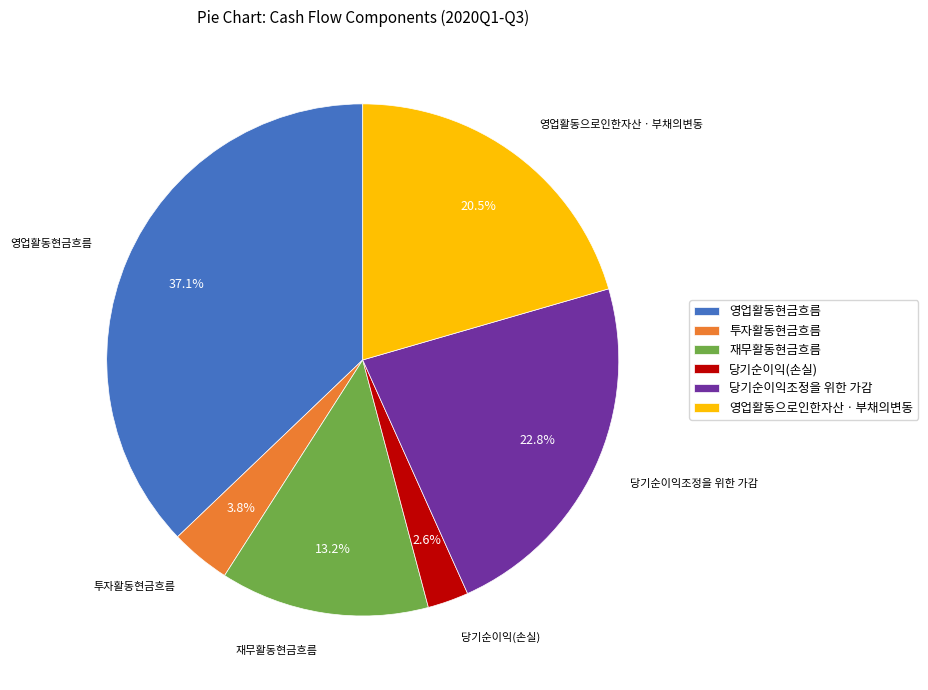

What is the ratio of the value at 당기순이익조정을 위한 가감 to the value at 투자활동현금흐름?

6.0